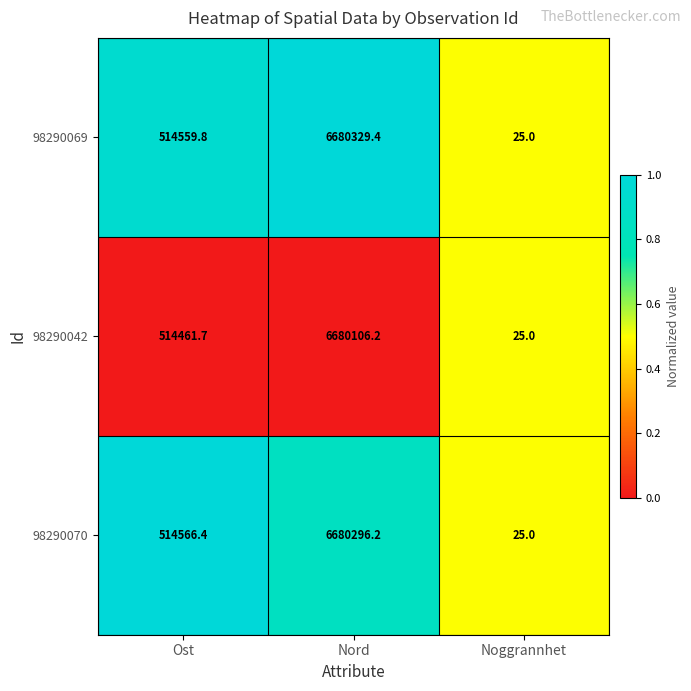

Which label corresponds to the smallest value in the chart?

Noggrannhet